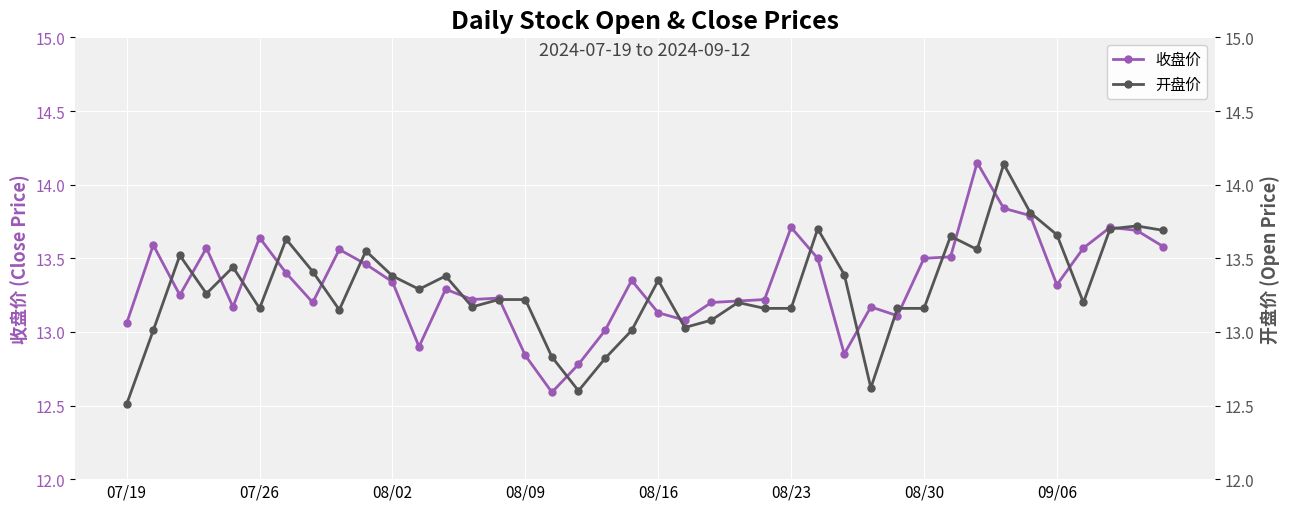

What is the value of the 开盘价 point at the 16th from the left?

13.2